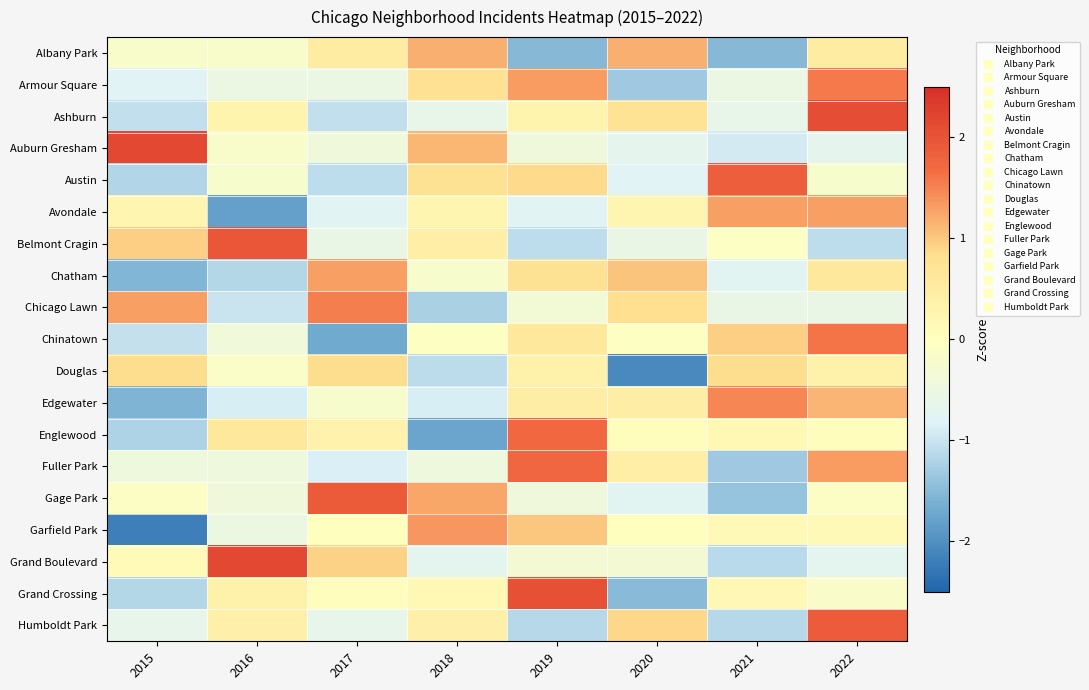

What is the maximum value shown in the chart?

2.2